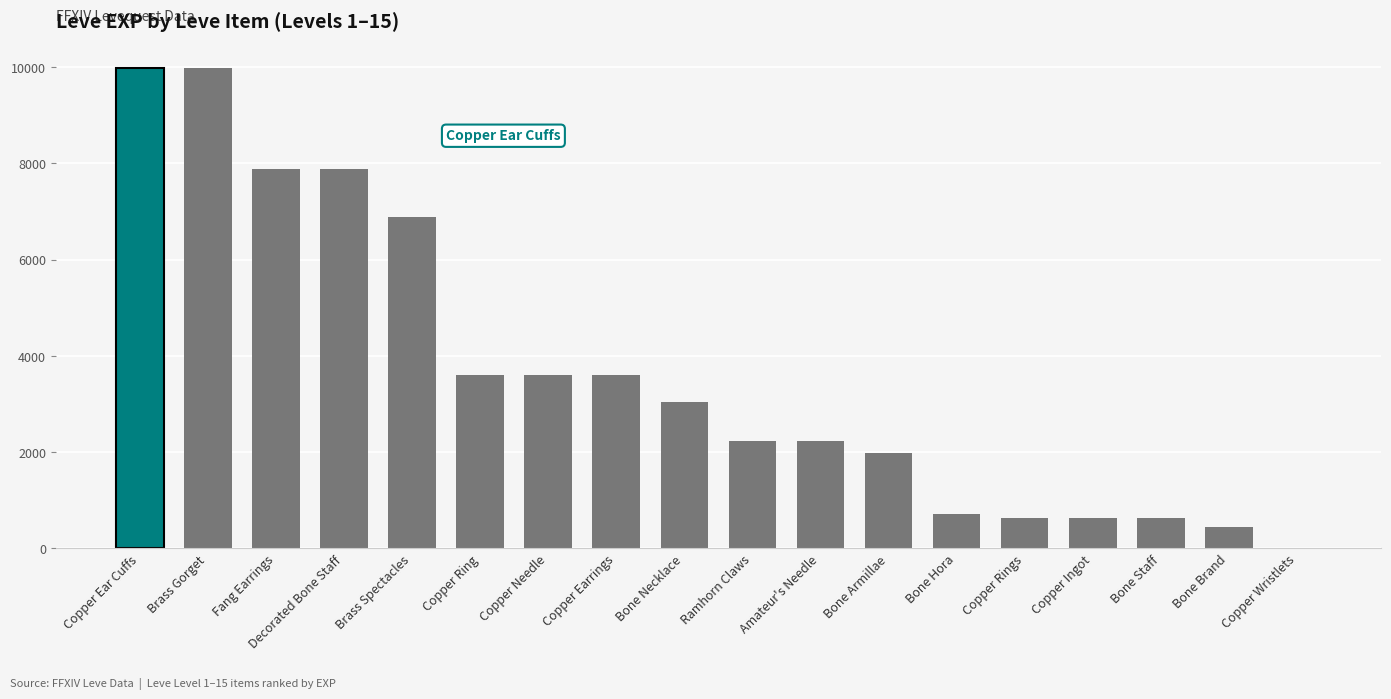

Read the value at Copper Wristlets.

1